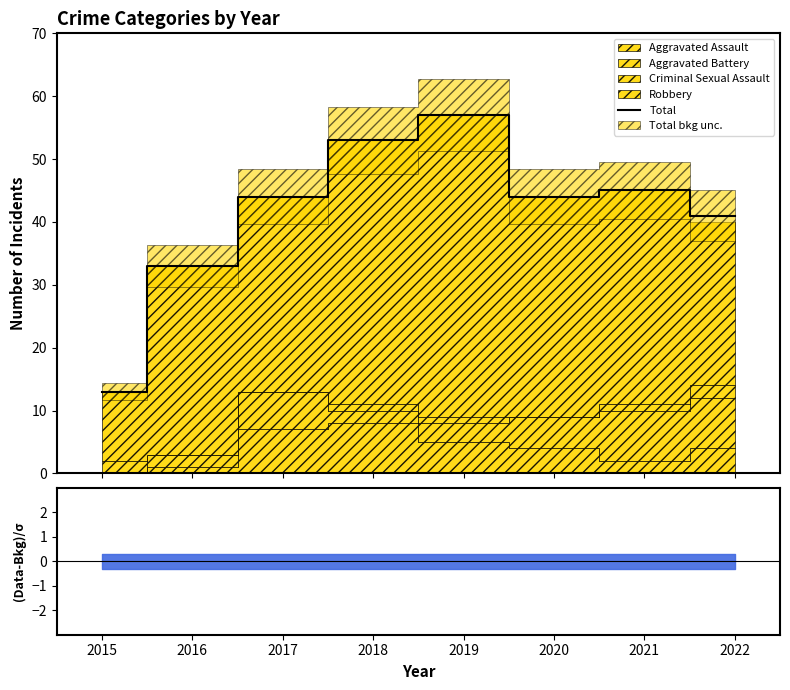

What is the greatest value displayed?

57